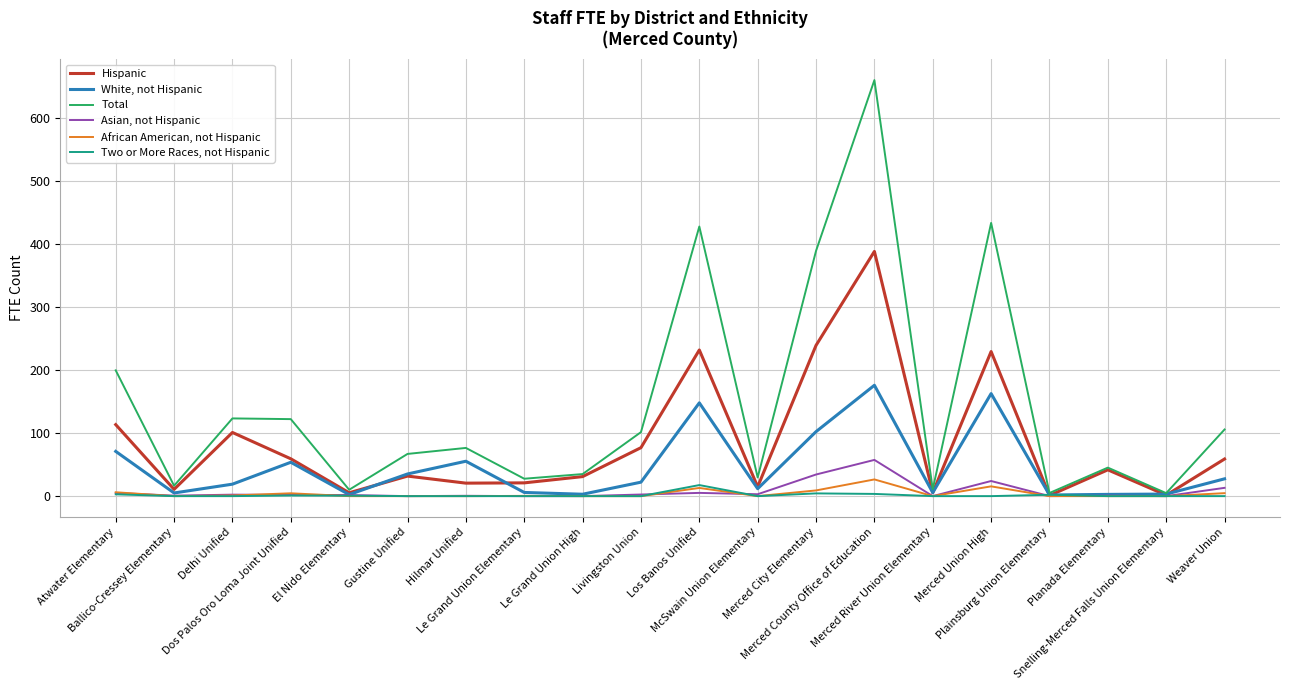

What is the maximum value shown in the chart?

660.5